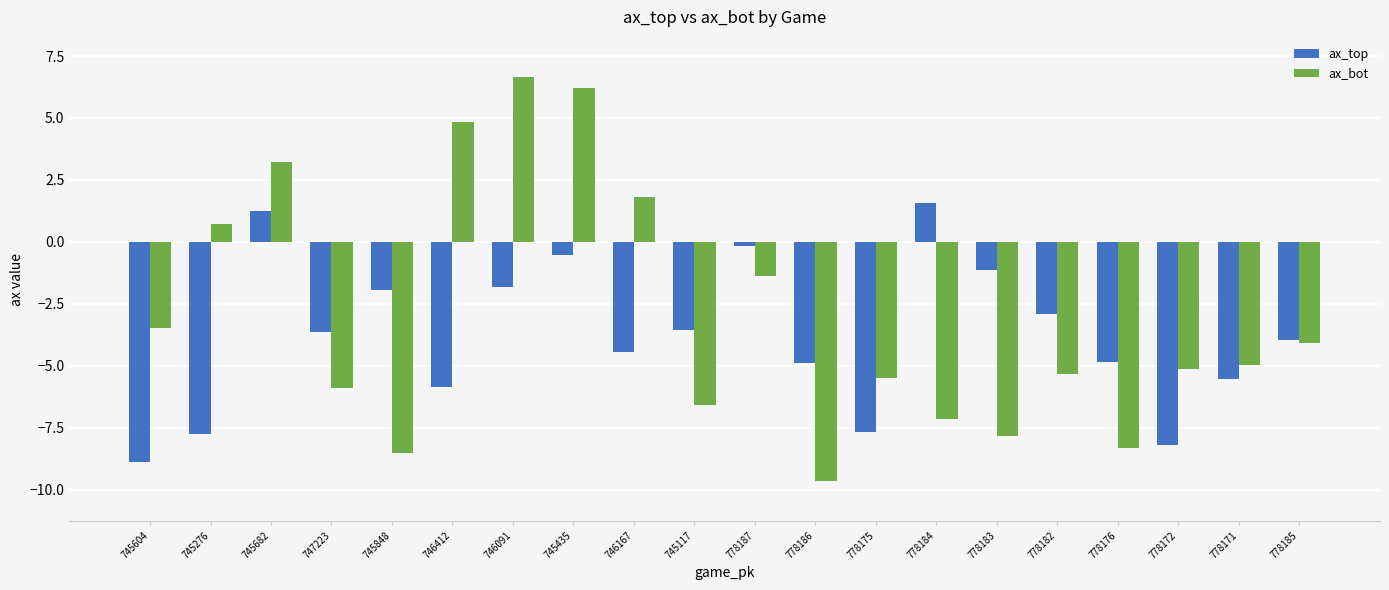

How many values in ax_top are above zero?

2